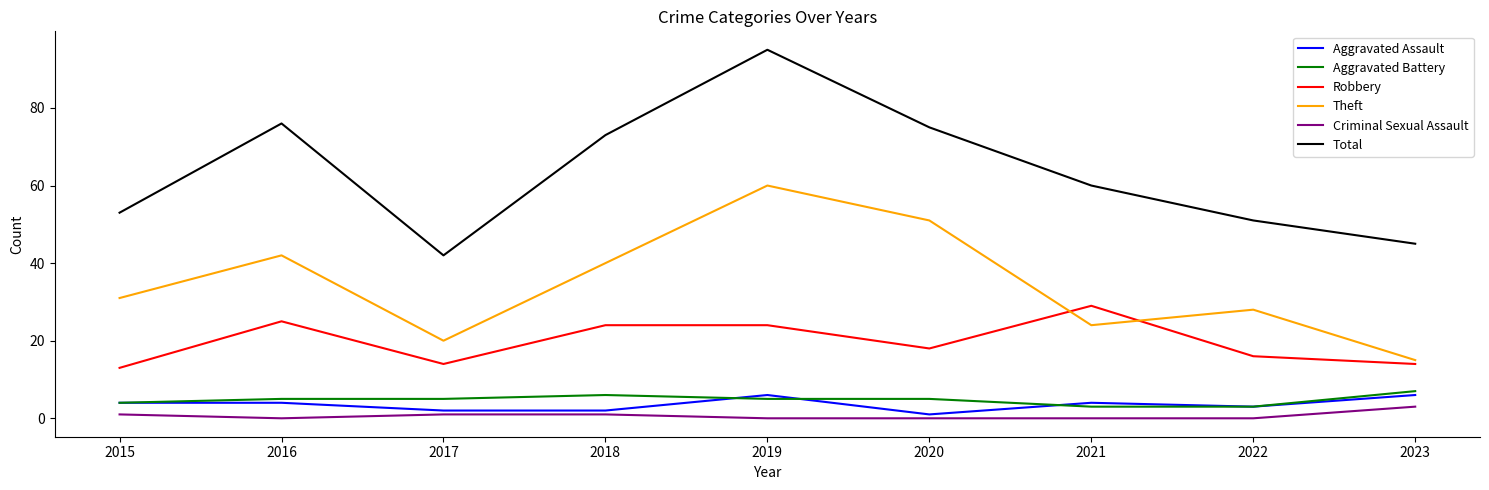

What is the minimum value for Theft?

15